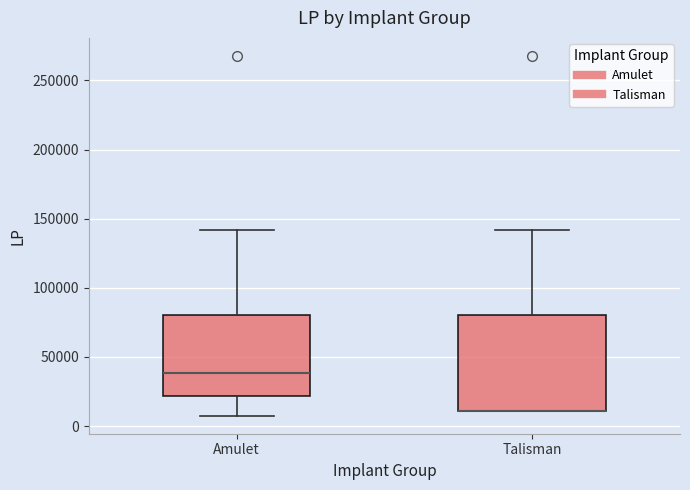

Reading left to right, transcribe this box plot: for each box, give where its median line is, the range the box spans, and where its two whiskers end, as read against the y-axis. The values are not printed on the chart, so give them approximately, as read against the axis.

Amulet: median 40000, box 20000 to 80000, whiskers 10000 to 140000
Talisman: median 10000 (drawn on the box's lower edge), box 10000 to 80000, whiskers 10000 to 140000